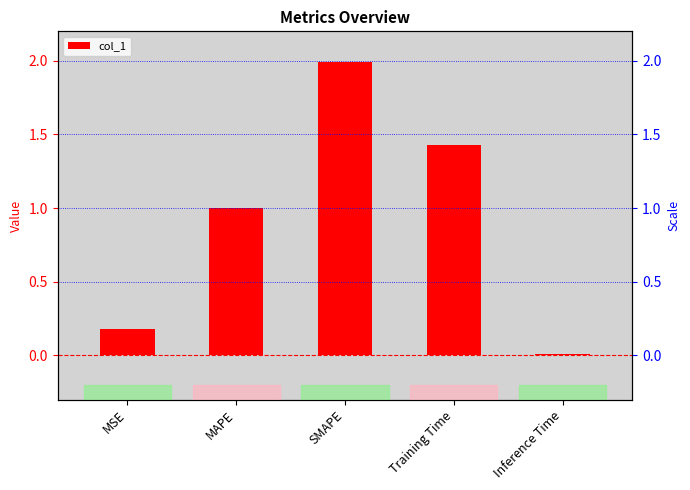

How many categories are shown in the chart?

5